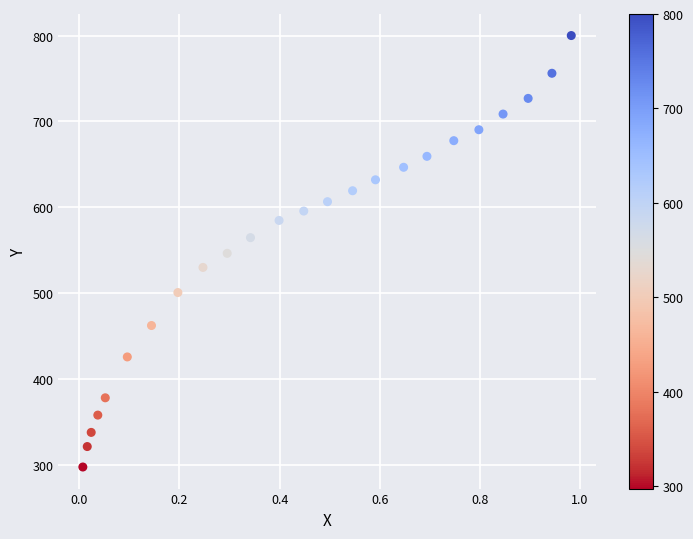

What is the range of X values (max minus min)?

1.0